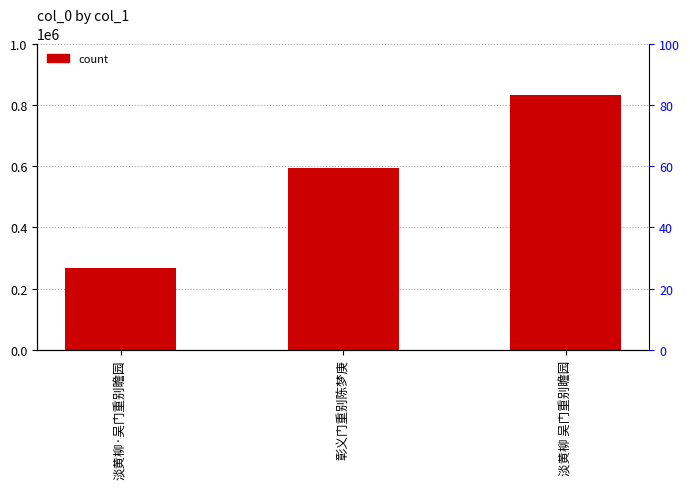

What is the minimum value shown in the chart?

267377